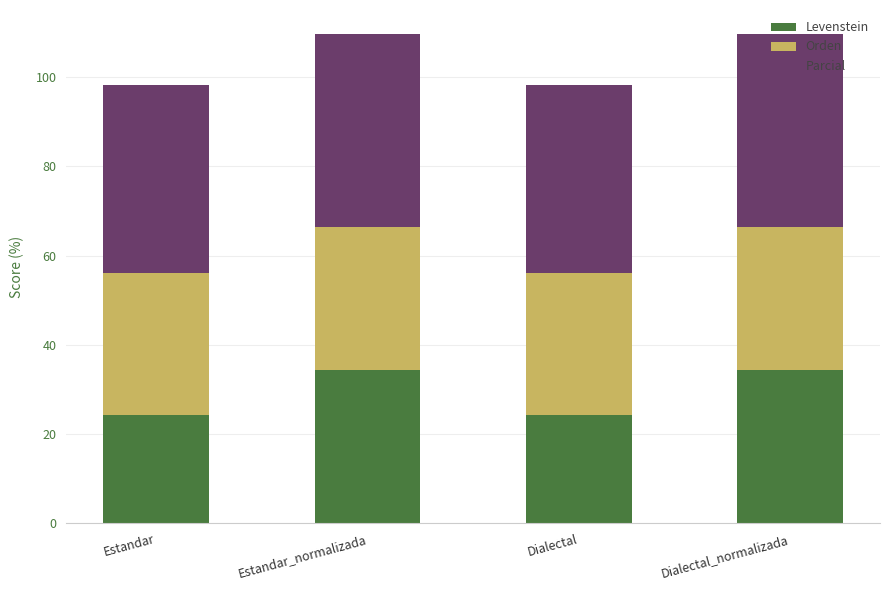

Is it true that Levenstein equals 9.3 at Dialectal?

False